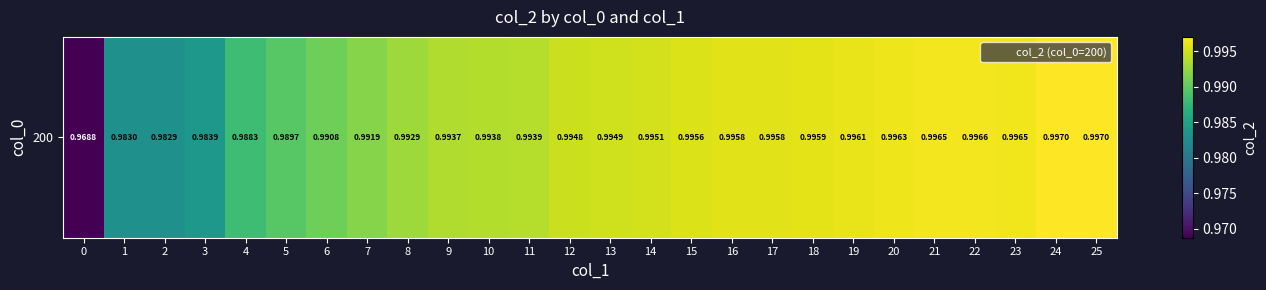

Which has a higher value, 7 or 8?

8